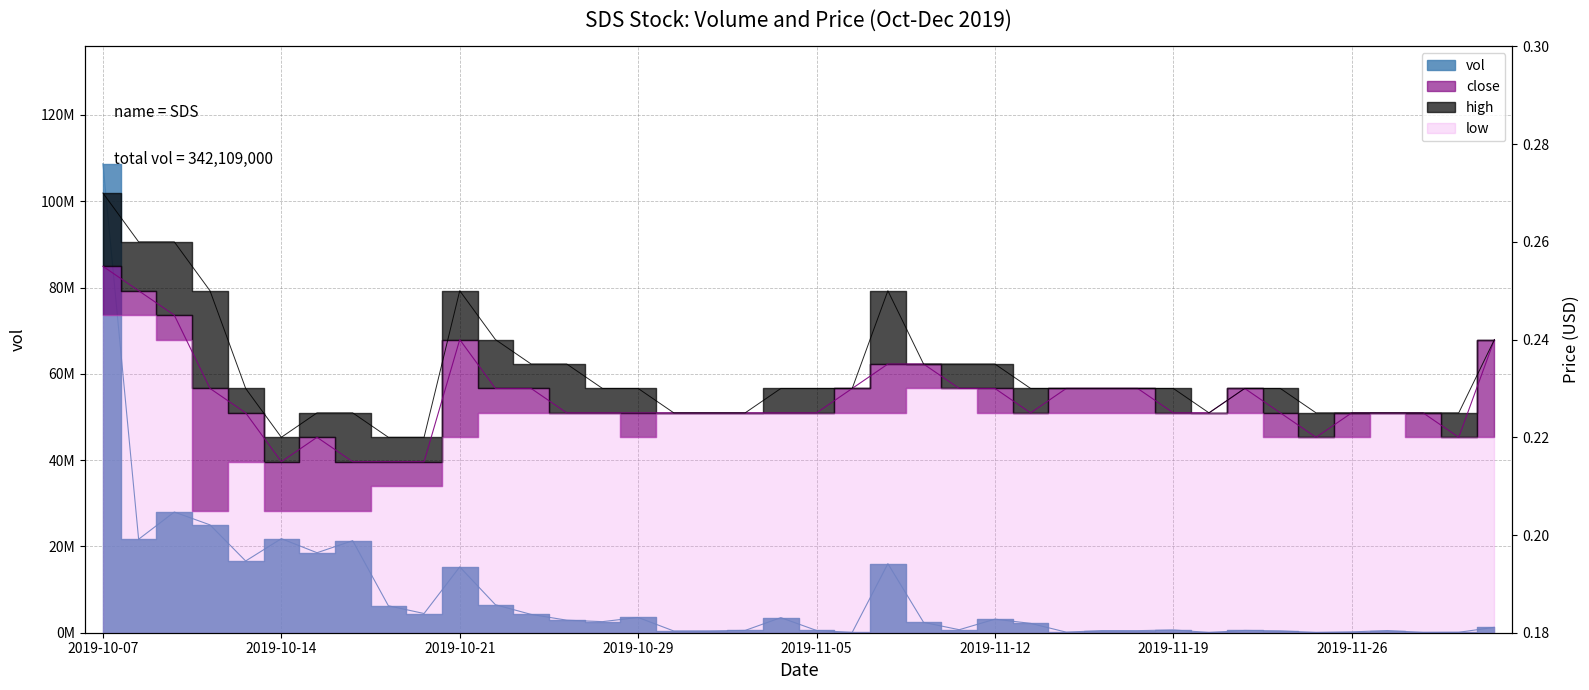

At which category is the sum across all series the highest?

2019-10-07